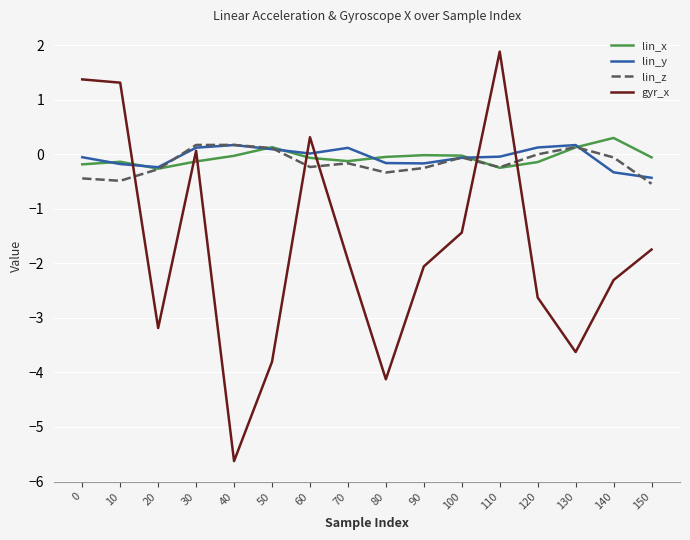

Which series changed the most between 110 and 120?

gyr_x